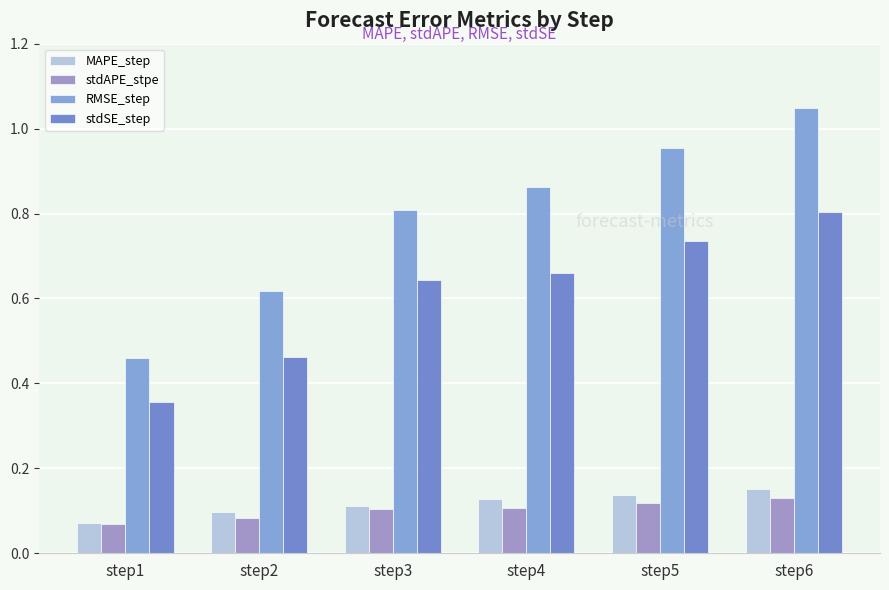

How many bars are there in each group?

4